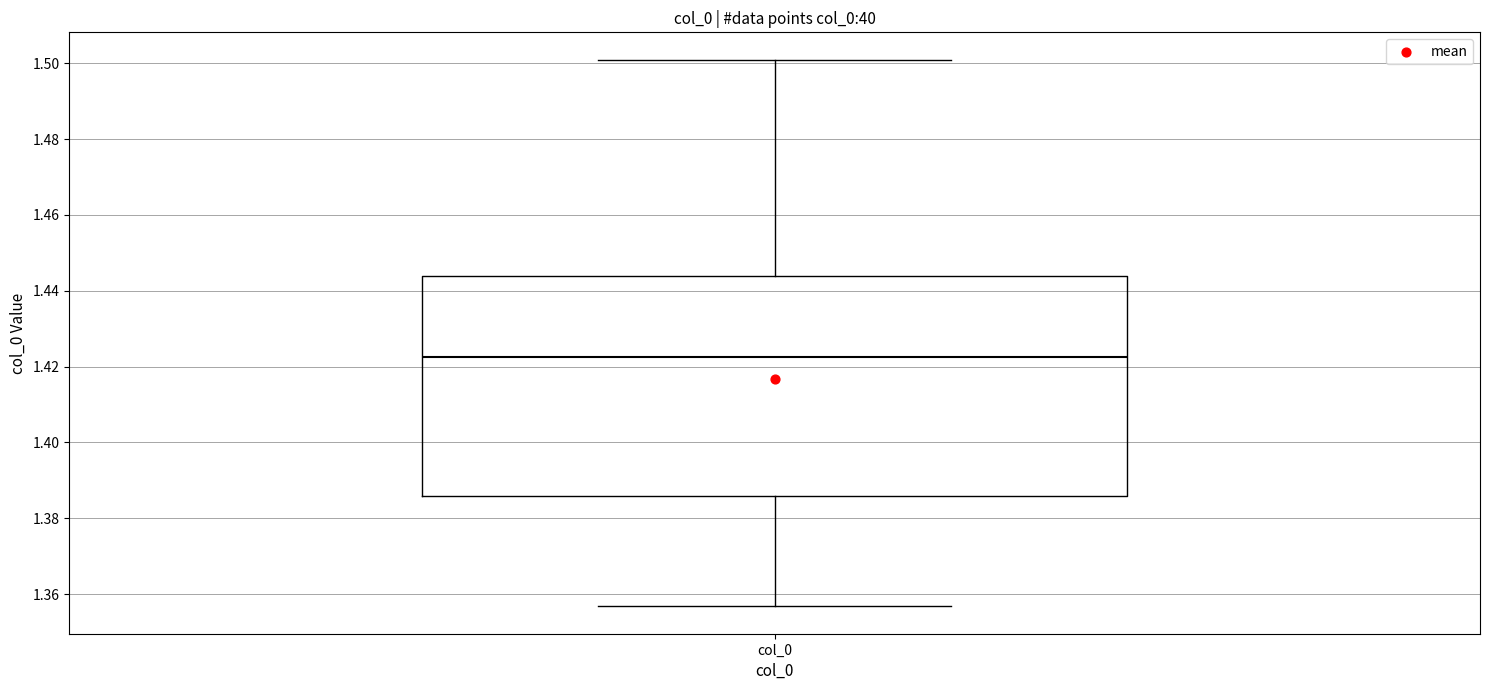

Transcribe this box plot: give where the median line is, the range the box spans, and where the two whiskers end, as read against the y-axis. The values are not printed on the chart, so give them approximately, as read against the axis.

median 1.422, box 1.386 to 1.444, whiskers 1.356 to 1.500